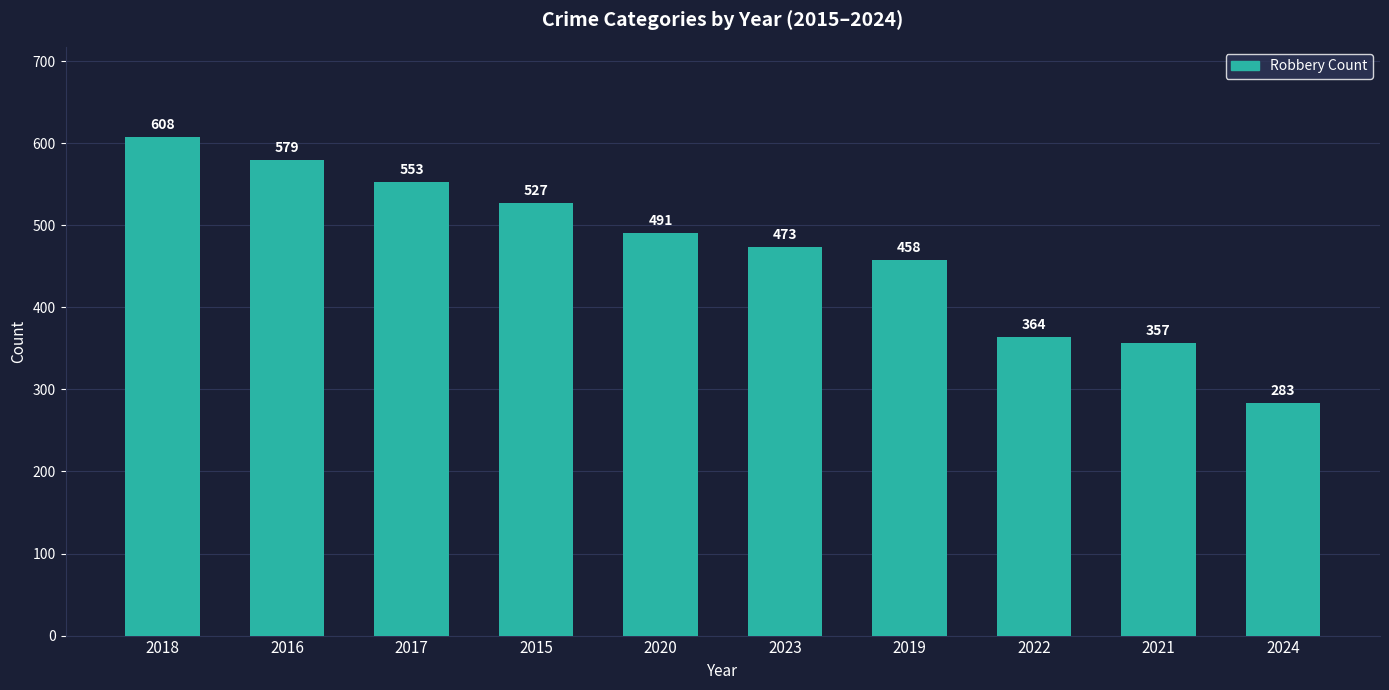

Approximately how many times larger is the value at 2020 compared to 2016?

0.8